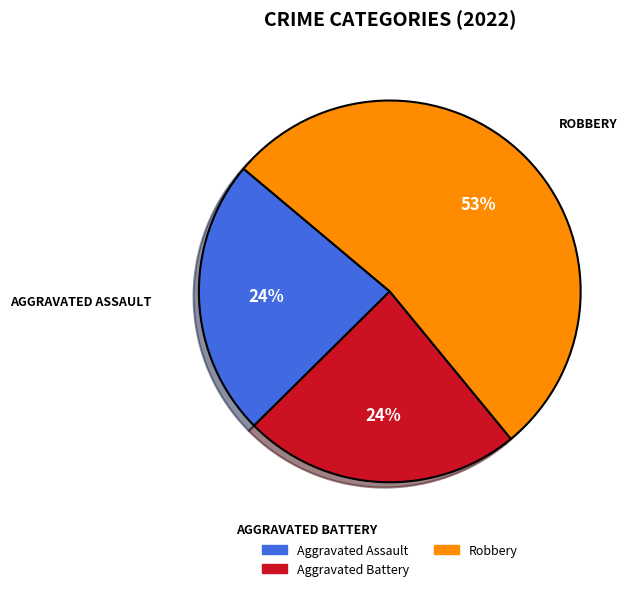

Does any single category account for the majority?

Yes